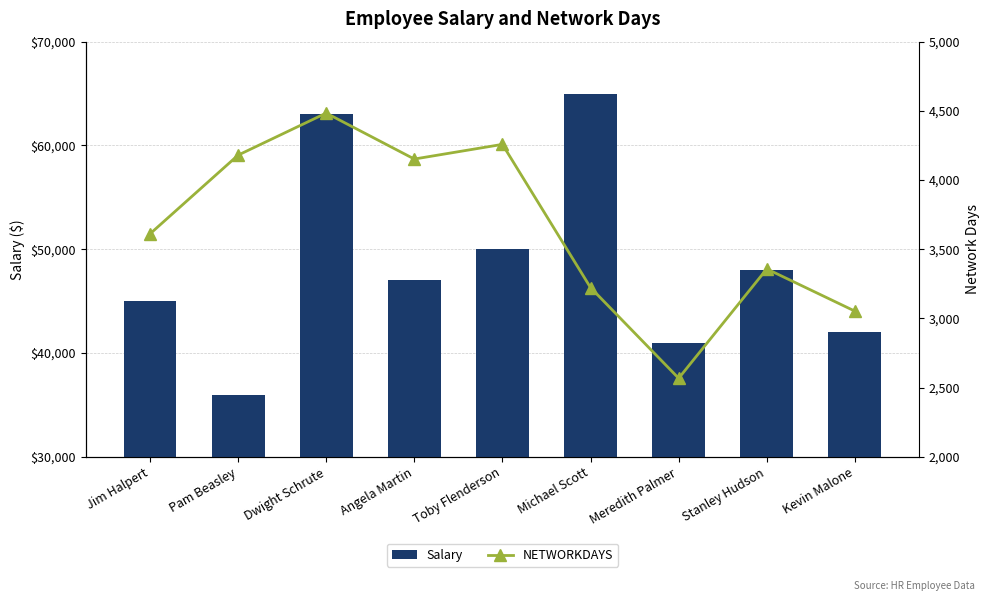

Reading left to right, transcribe all the data shown in this chart.

Salary: Jim Halpert=45000	Pam Beasley=36000	Dwight Schrute=63000	Angela Martin=47000	Toby Flenderson=50000	Michael Scott=65000	Meredith Palmer=41000	Stanley Hudson=48000	Kevin Malone=42000
NETWORKDAYS: Jim Halpert=3611	Pam Beasley=4180	Dwight Schrute=4484	Angela Martin=4152	Toby Flenderson=4258	Michael Scott=3223	Meredith Palmer=2568	Stanley Hudson=3358	Kevin Malone=3053